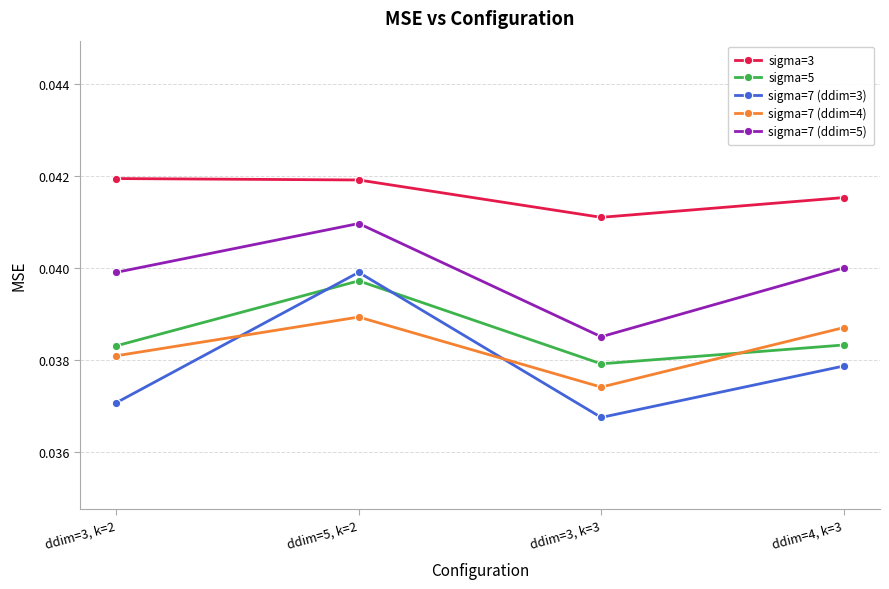

Where is sigma=3 nearest to the value 0?

ddim=3, k=3